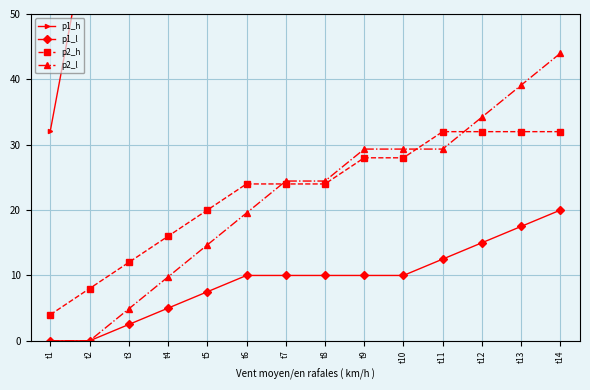

Reading left to right, extract all data points from this chart.

p1_h: 32.1	64.3	96.4	96.4	96.4	96.4	128.6	160.7	160.7	192.9	225.0	225.0	225.0	225.0
p1_l: 0.0	0.0	2.5	5.0	7.5	10.0	10.0	10.0	10.0	10.0	12.5	15.0	17.5	20.0
p2_h: 4.0	8.0	12.0	16.0	20.0	24.0	24.0	24.0	28.0	28.0	32.0	32.0	32.0	32.0
p2_l: 0.0	0.0	4.9	9.8	14.7	19.6	24.4	24.4	29.3	29.3	29.3	34.2	39.1	44.0